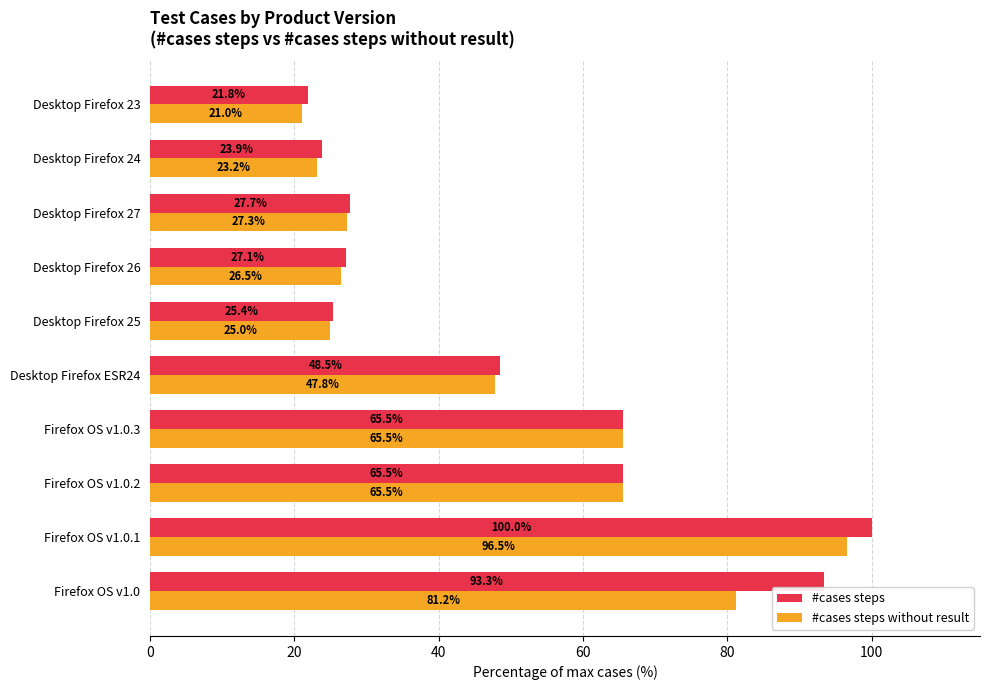

What is the lowest value of the #cases steps series?

21.8